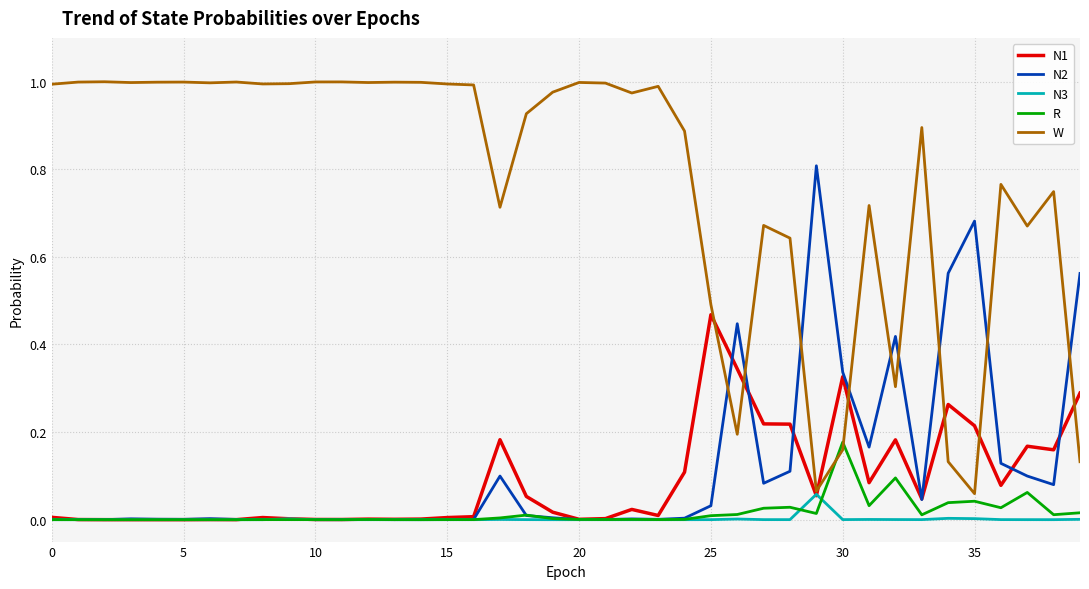

Which series has the largest range (max minus min)?

W